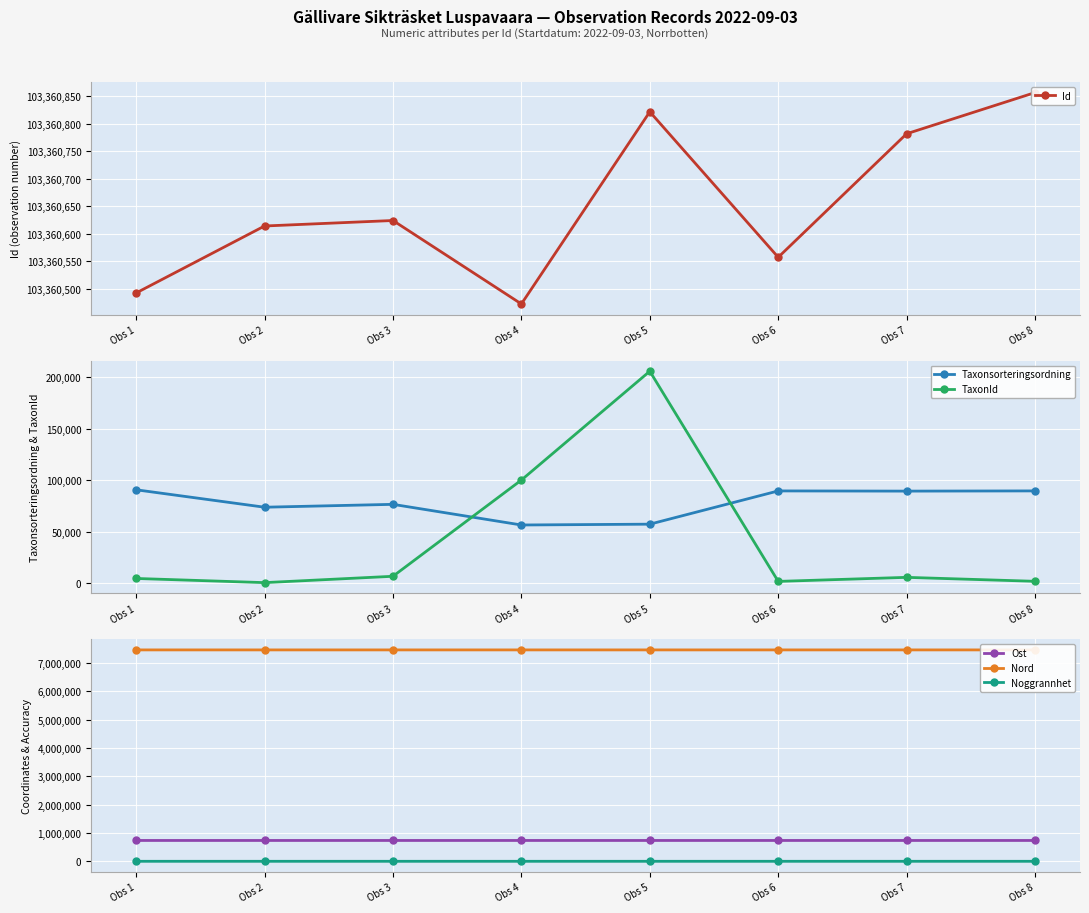

What is the difference between the Taxonsorteringsordning values at Obs 8 and Obs 1?

1090